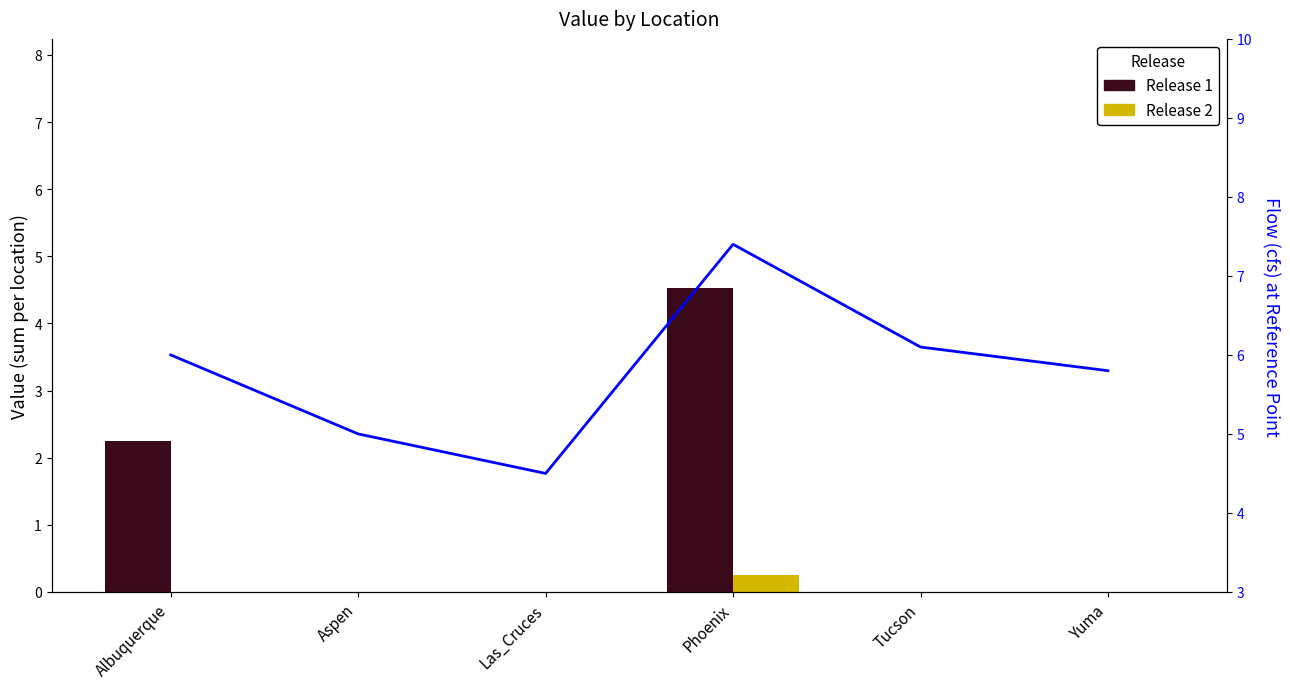

What is the total value across all series at Yuma?

5.8